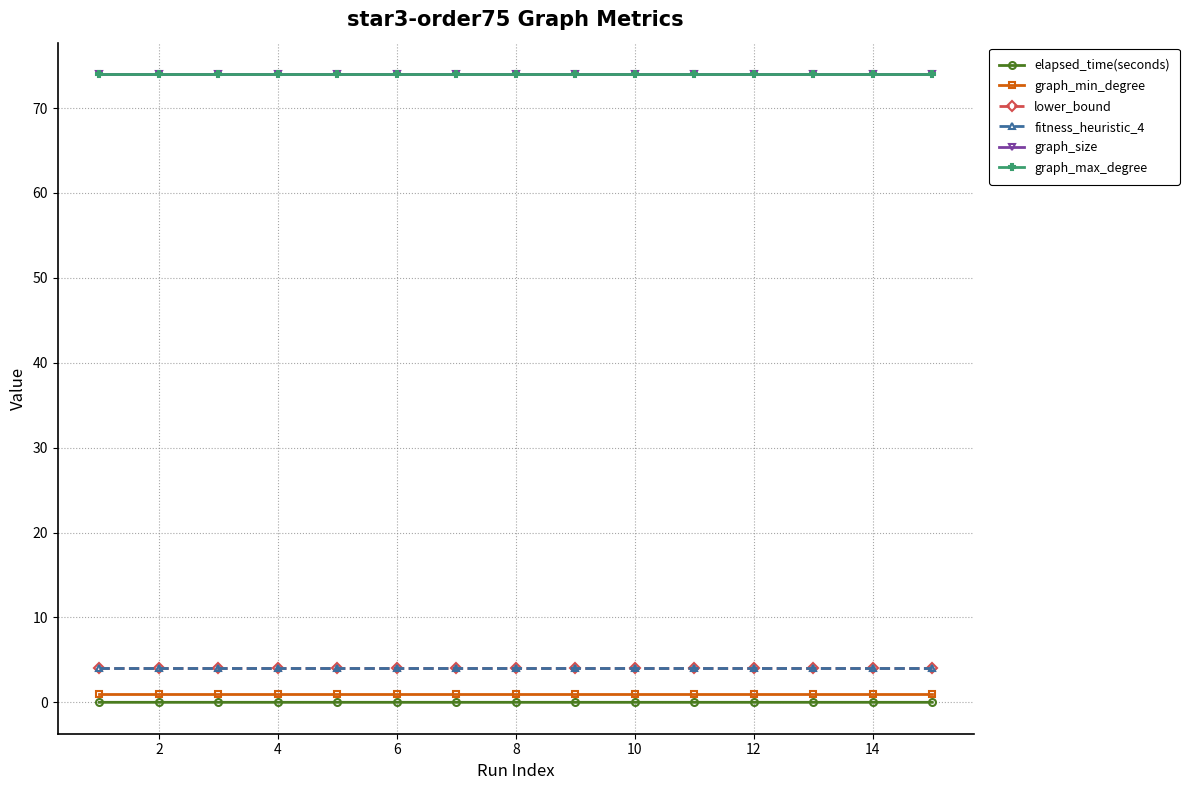

True or false: graph_min_degree has more than 2 points higher than both neighbors.

False